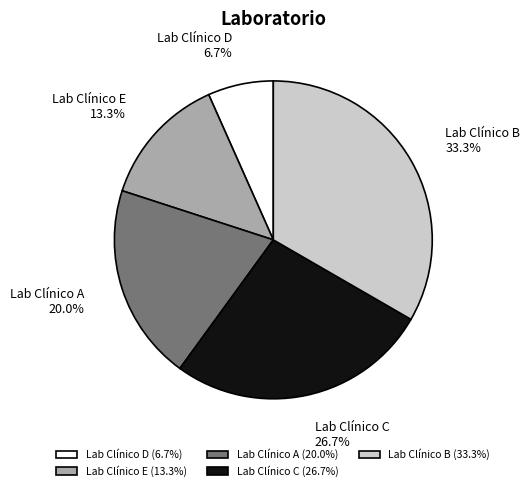

To the nearest percent, what is the combined percentage of Lab Clínico C and Lab Clínico A?

47%